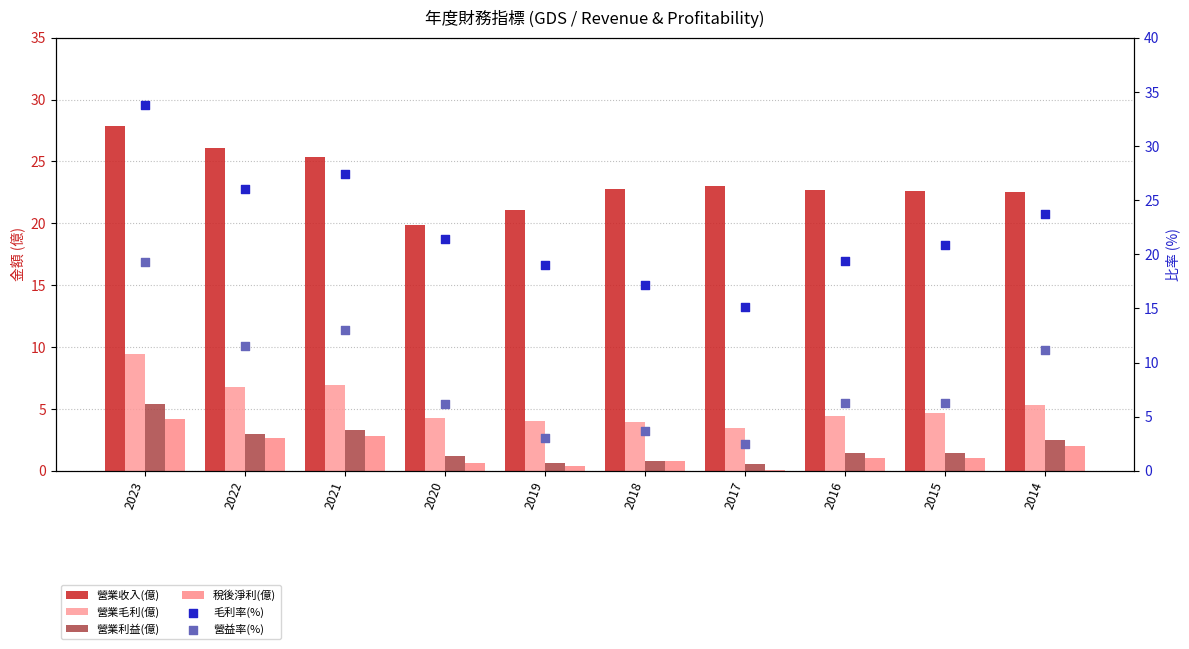

Which series reaches the minimum Y coordinate?

稅後淨利(億)